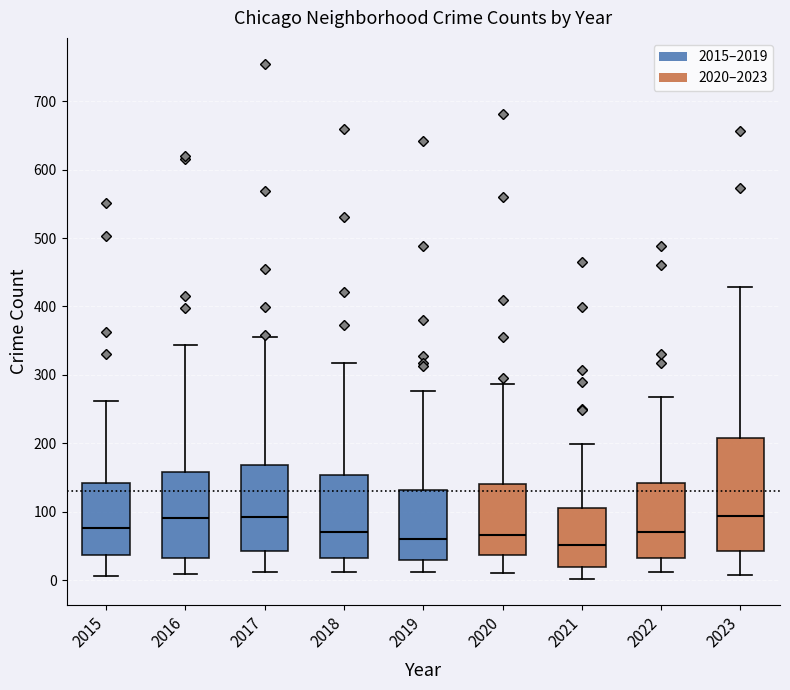

Reading left to right, read every box against the y-axis: the position of its median line, the range the box covers, and the ends of its whiskers. The values are not printed on the chart, so give them approximately, as read against the axis.

2015: median 80, box 40 to 140, whiskers 10 to 260
2016: median 90, box 30 to 160, whiskers 10 to 340
2017: median 90, box 40 to 170, whiskers 10 to 360
2018: median 70, box 30 to 150, whiskers 10 to 320
2019: median 60, box 30 to 130, whiskers 10 to 280
2020: median 70, box 40 to 140, whiskers 10 to 290
2021: median 50, box 20 to 100, whiskers 0 to 200
2022: median 70, box 30 to 140, whiskers 10 to 270
2023: median 90, box 40 to 210, whiskers 10 to 430